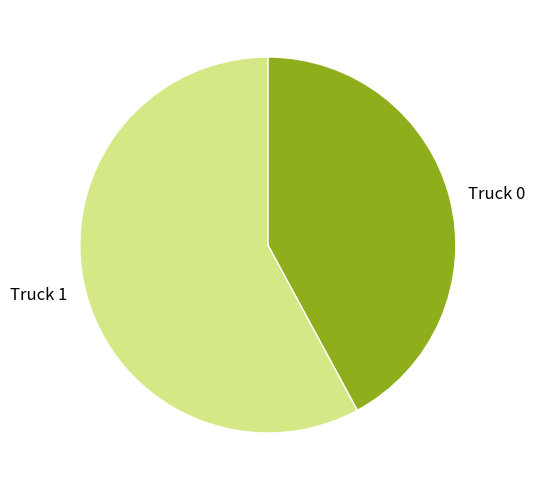

Which has a higher value, Truck 0 or Truck 1?

Truck 1